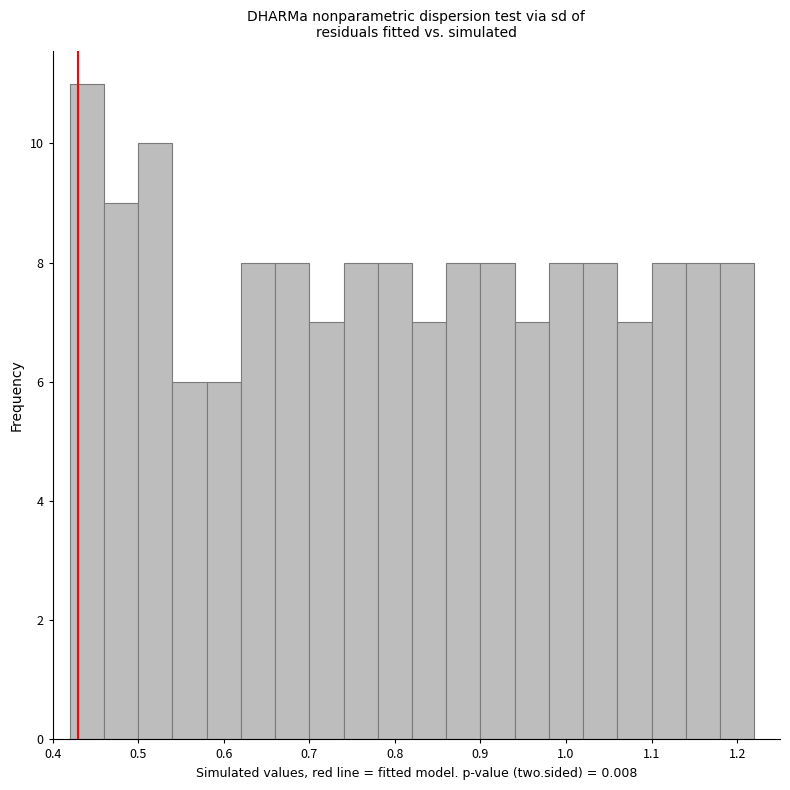

Reading left to right, list every bar in this chart as the range it spans on the x-axis followed by its height. The values are not printed on the chart, so give them approximately, as read against the axis.

0.42 to 0.46: 11
0.46 to 0.50: 9
0.50 to 0.54: 10
0.54 to 0.58: 6
0.58 to 0.62: 6
0.62 to 0.66: 8
0.66 to 0.70: 8
0.70 to 0.74: 7
0.74 to 0.78: 8
0.78 to 0.82: 8
0.82 to 0.86: 7
0.86 to 0.90: 8
0.90 to 0.94: 8
0.94 to 0.98: 7
0.98 to 1.02: 8
1.02 to 1.06: 8
1.06 to 1.10: 7
1.10 to 1.14: 8
1.14 to 1.18: 8
1.18 to 1.22: 8